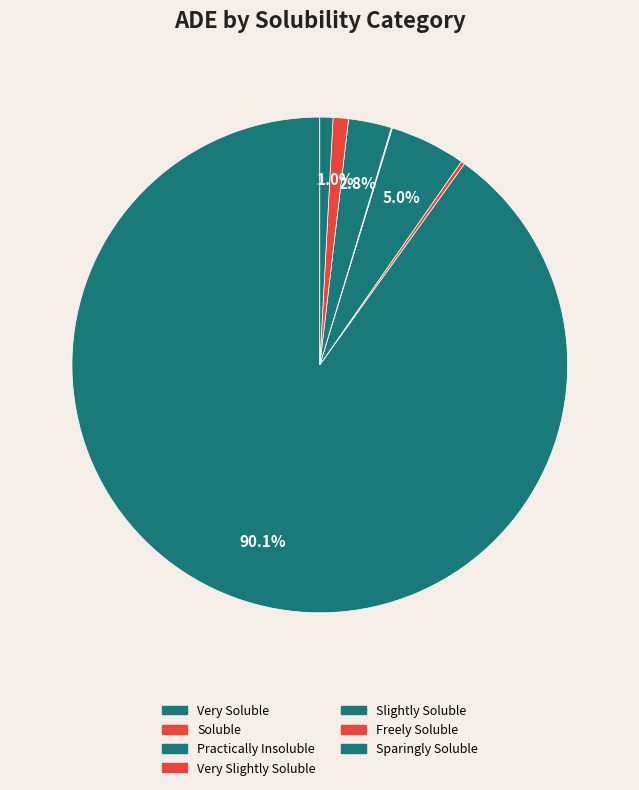

Count the number of slices in the pie.

7